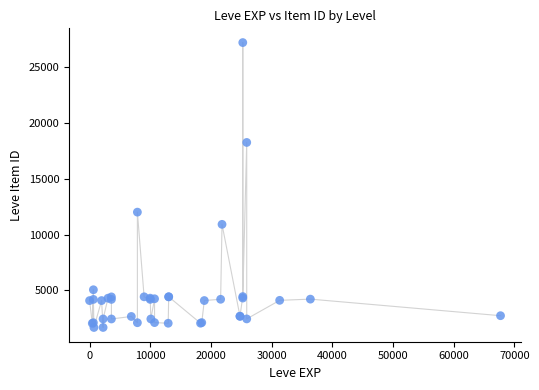

What Y value in the scatter plot is closest to 14448?

12018